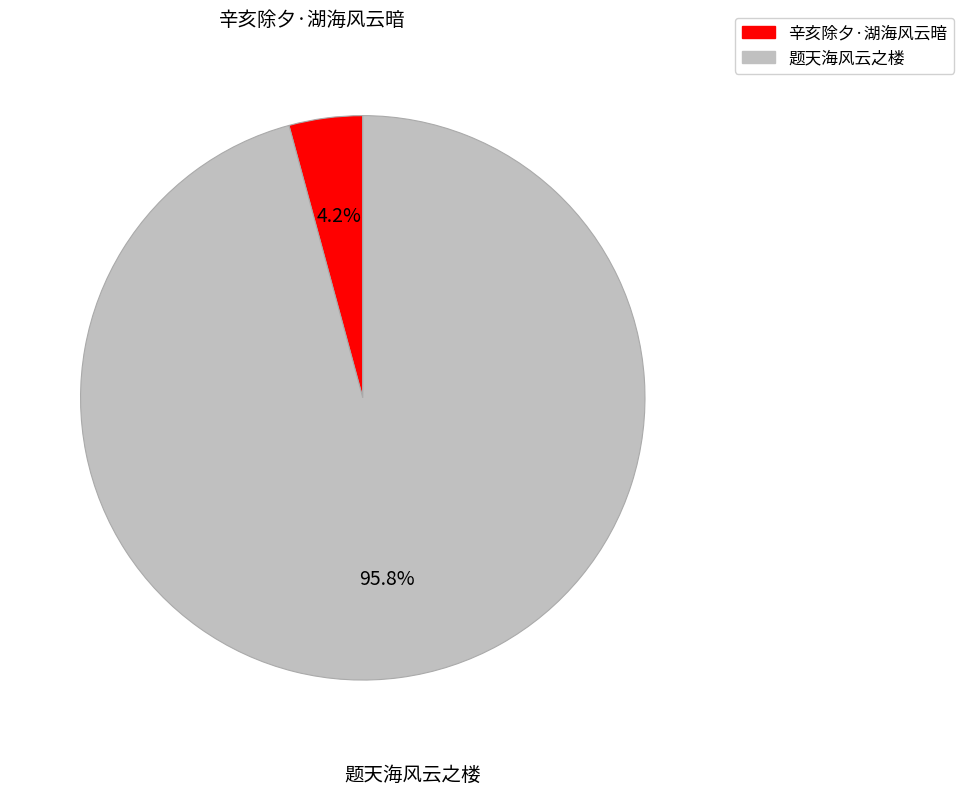

Count the number of slices in the pie.

2